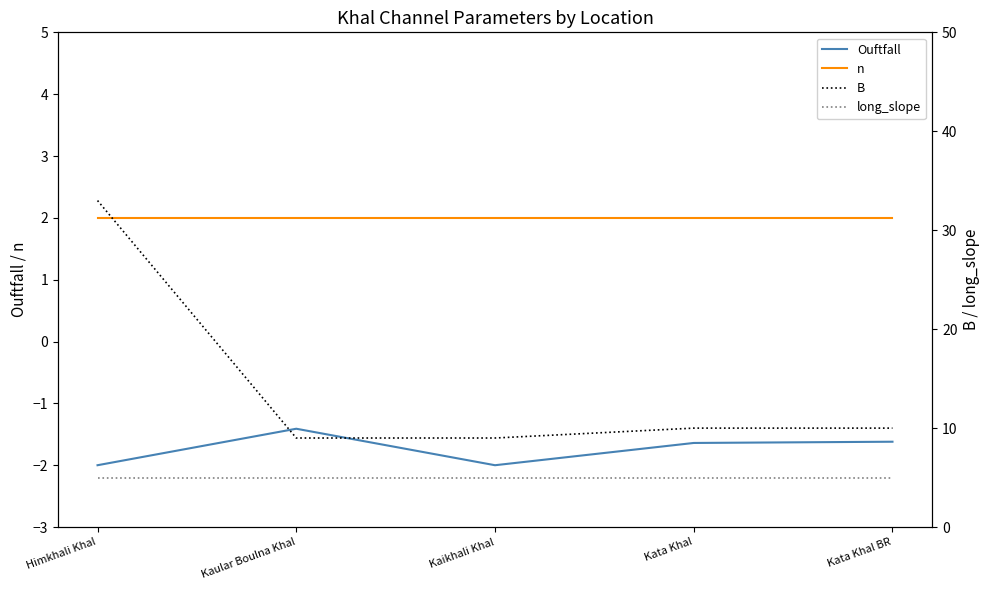

What is the approximate value of long_slope at Kaular Boulna Khal?

5.0